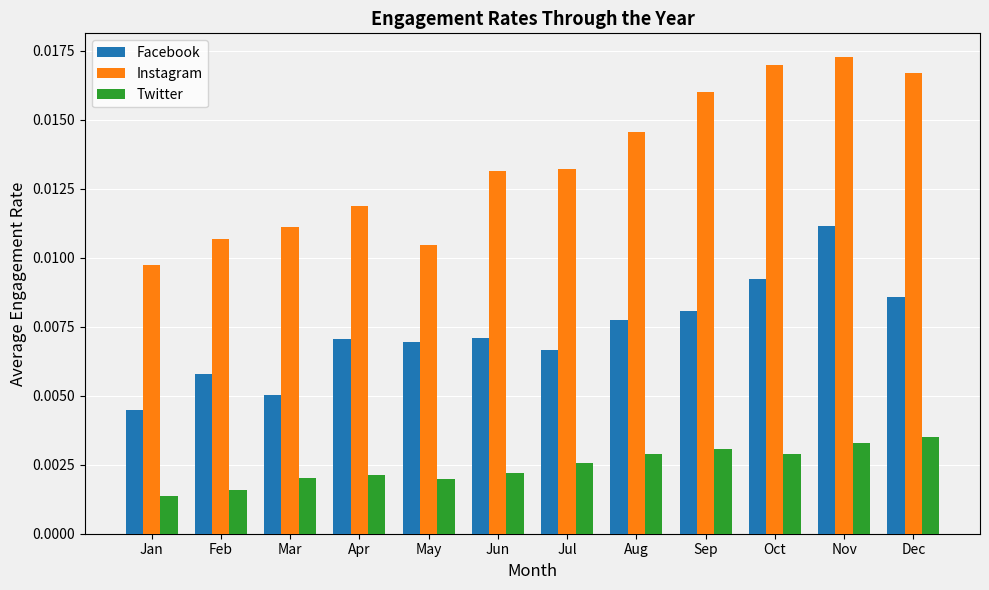

Which series has the largest total across all categories?

Instagram